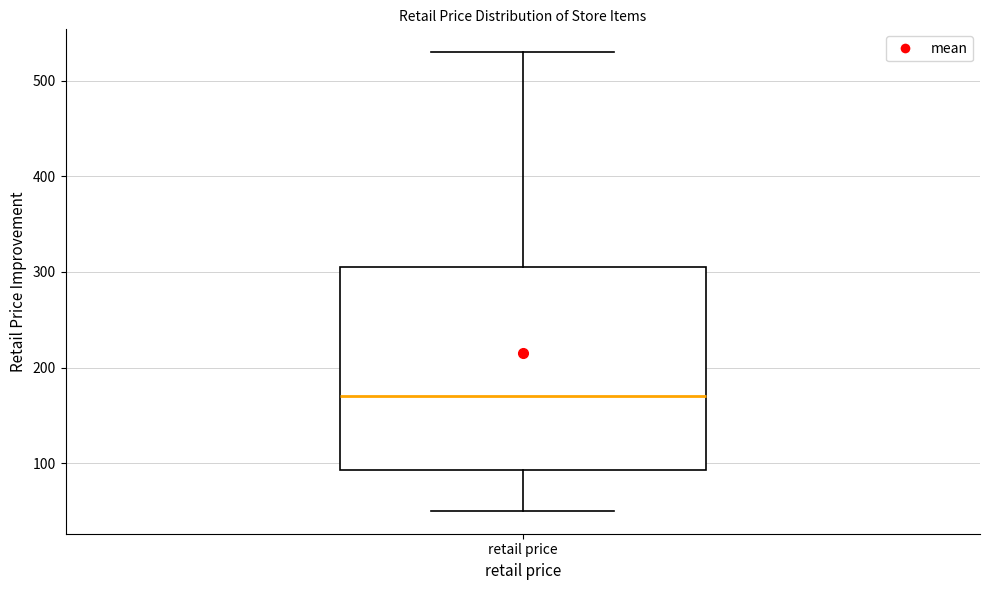

Transcribe this box plot: give where the median line is, the range the box spans, and where the two whiskers end, as read against the y-axis. The values are not printed on the chart, so give them approximately, as read against the axis.

median 170, box 90 to 310, whiskers 50 to 530